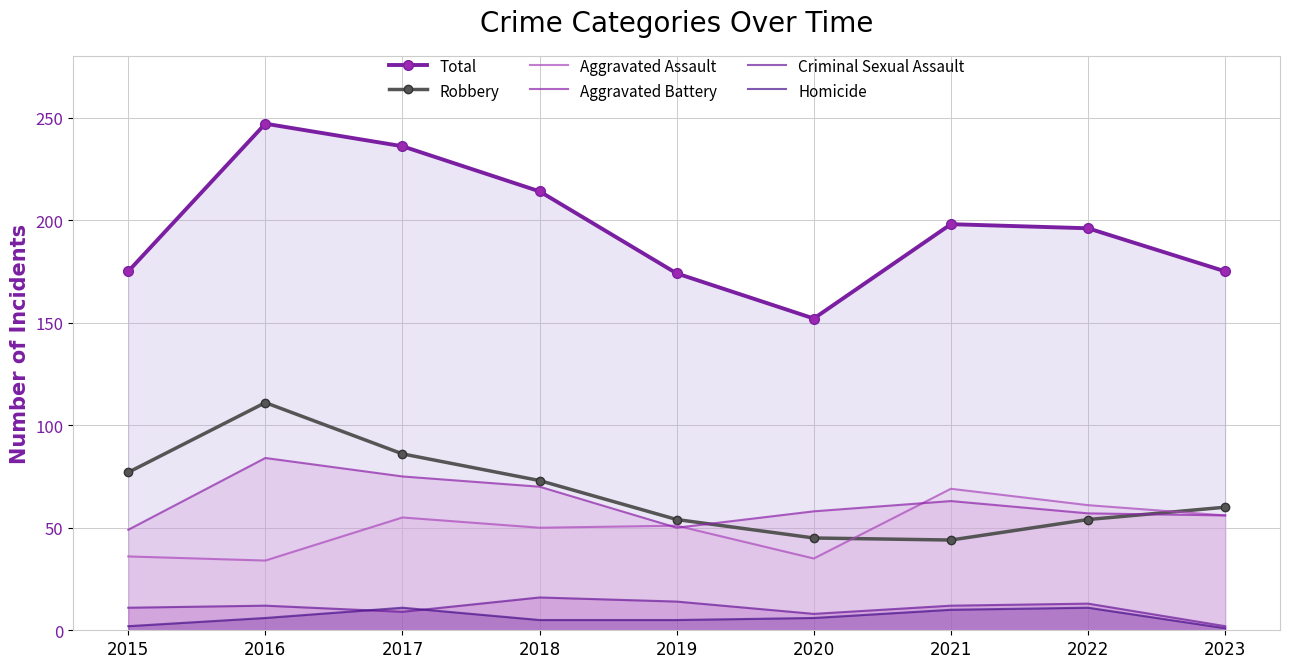

Reading right to left, extract all data points from this chart.

Total: 175	196	198	152	174	214	236	247	175
Robbery: 60	54	44	45	54	73	86	111	77
Aggravated Assault: 56	61	69	35	51	50	55	34	36
Aggravated Battery: 56	57	63	58	50	70	75	84	49
Criminal Sexual Assault: 2	13	12	8	14	16	9	12	11
Homicide: 1	11	10	6	5	5	11	6	2